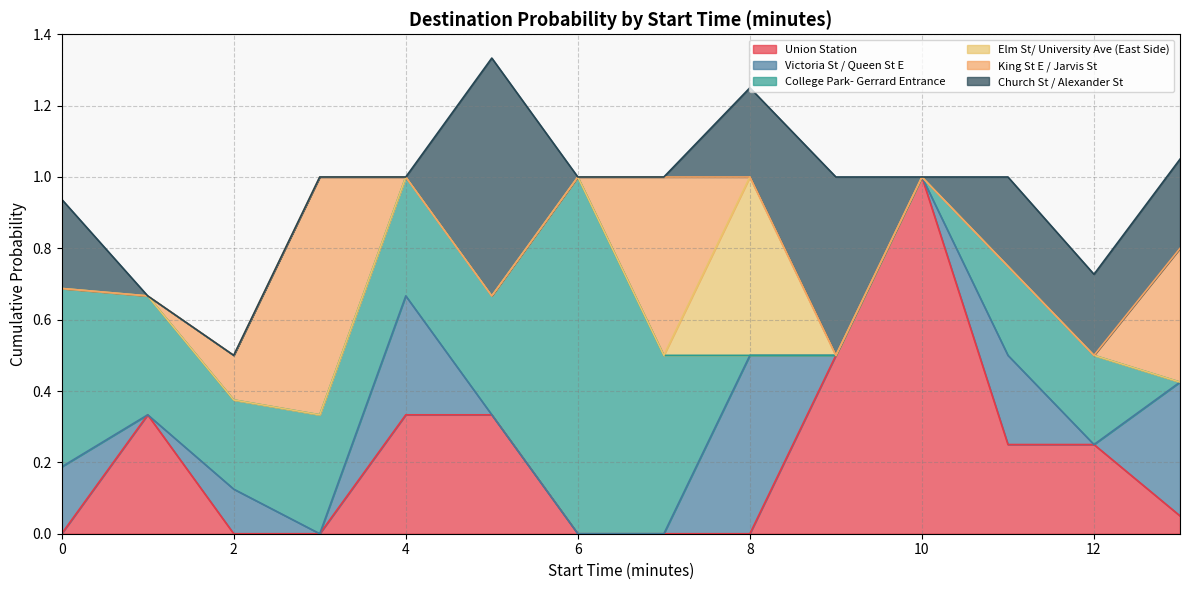

What is the total value across all series at 6?

1.0